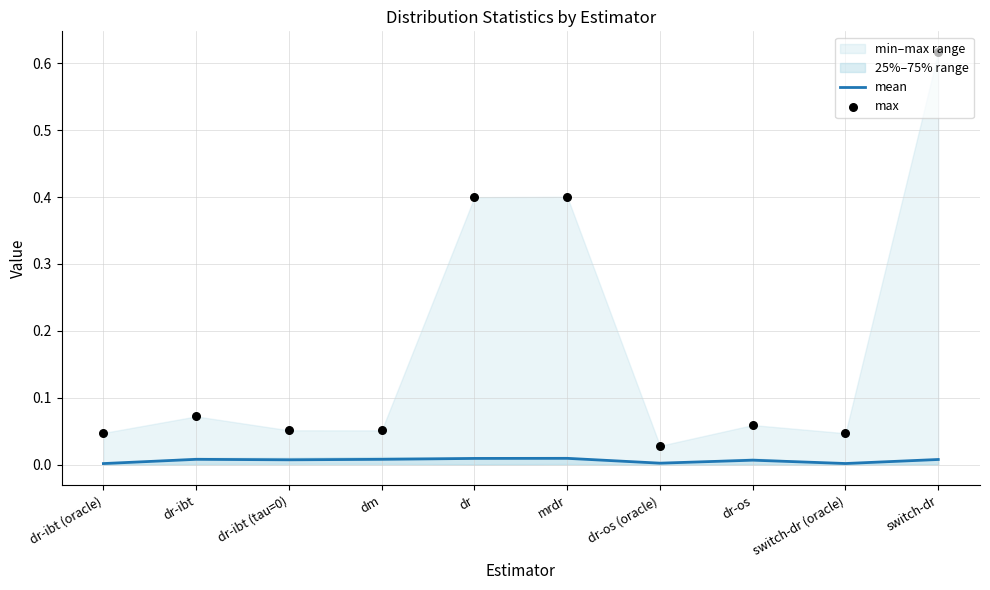

At how many categories does at least one series exceed 0?

10